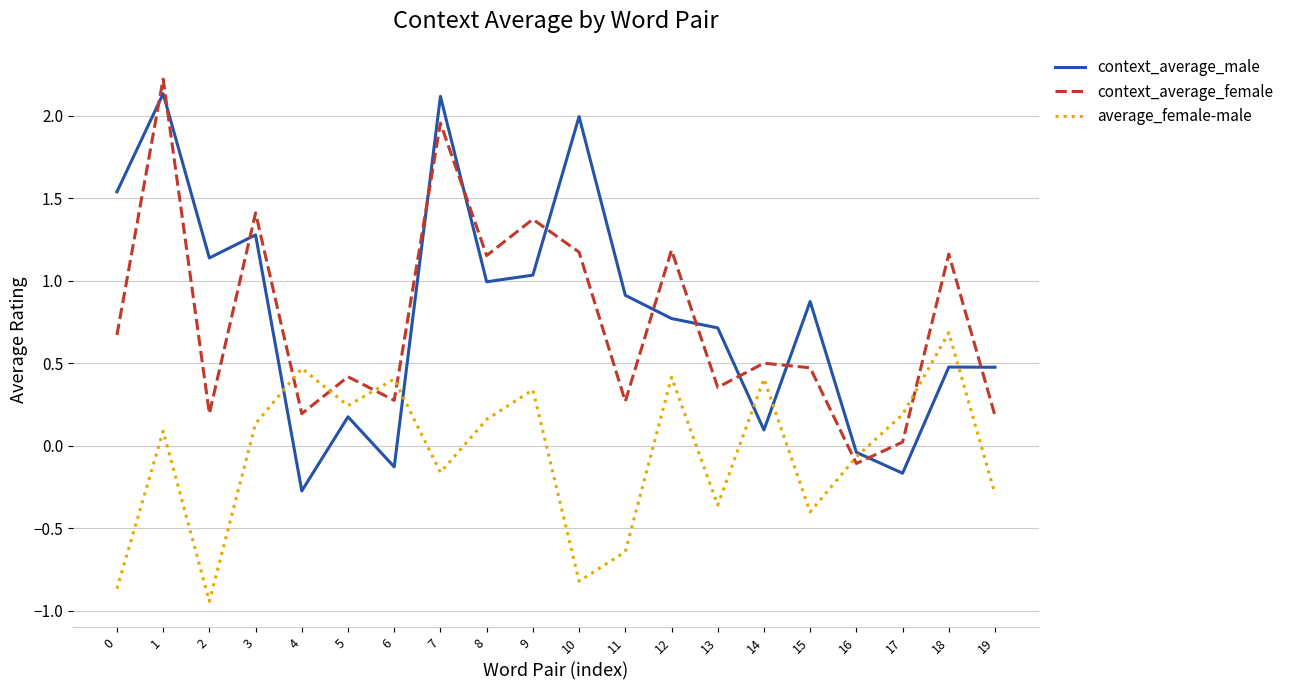

Is the value of average_female-male at 2 greater than the value of context_average_male at 16?

No